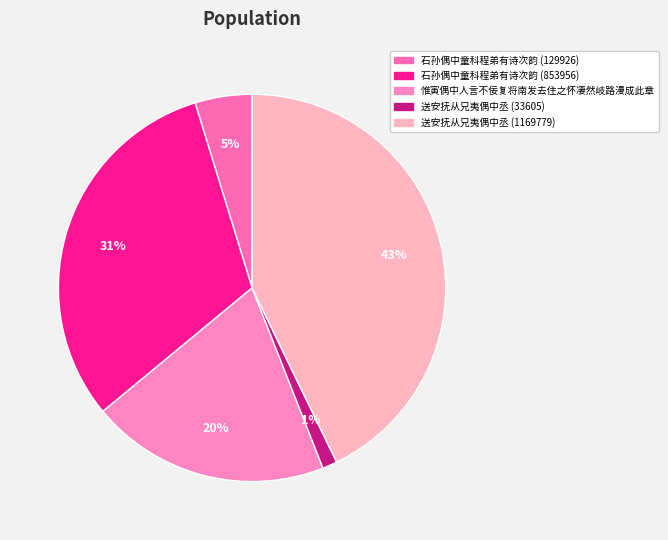

To the nearest percent, what is the average slice percentage?

20%